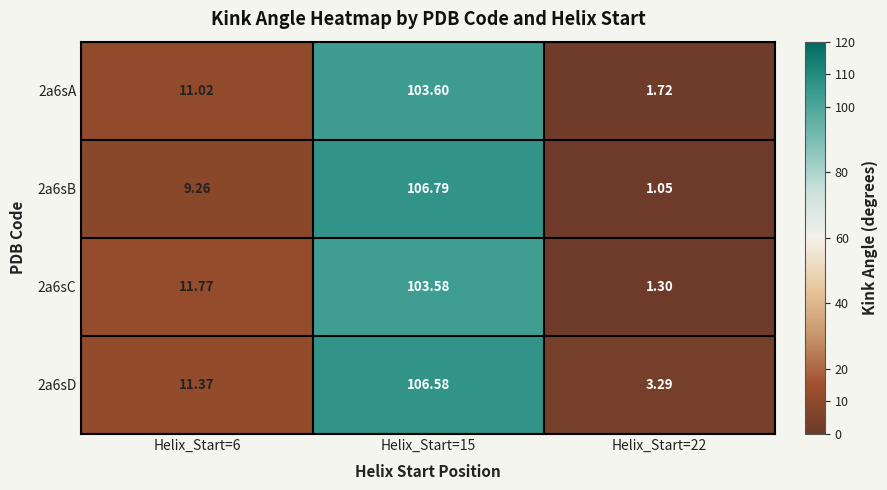

List the series in order of their peak value, lowest first.

2a6sC, 2a6sA, 2a6sD, 2a6sB